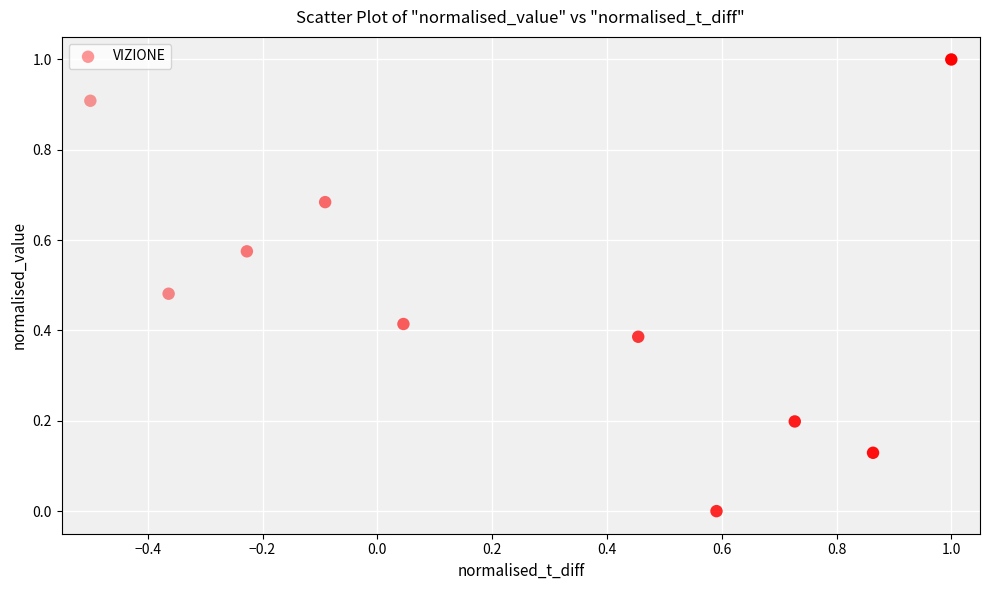

What is the range of X values (max minus min)?

1.5